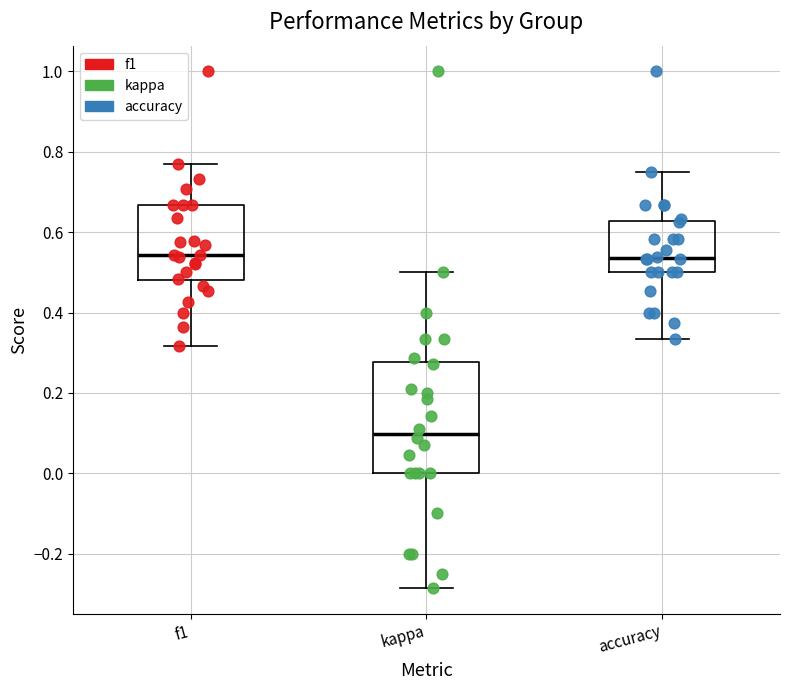

Reading left to right, read every box against the y-axis: the position of its median line, the range the box covers, and the ends of its whiskers. The values are not printed on the chart, so give them approximately, as read against the axis.

f1: median 0.54, box 0.48 to 0.66, whiskers 0.32 to 0.76
kappa: median 0.10, box 0.00 to 0.28, whiskers -0.28 to 0.50
accuracy: median 0.54, box 0.50 to 0.62, whiskers 0.34 to 0.76